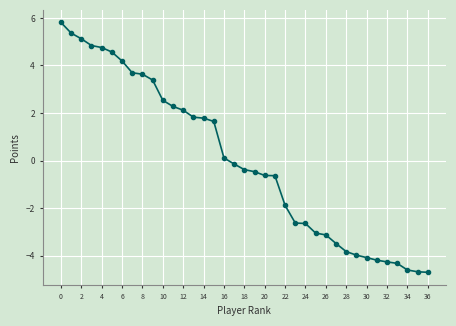

What is the minimum value shown in the chart?

-4.7